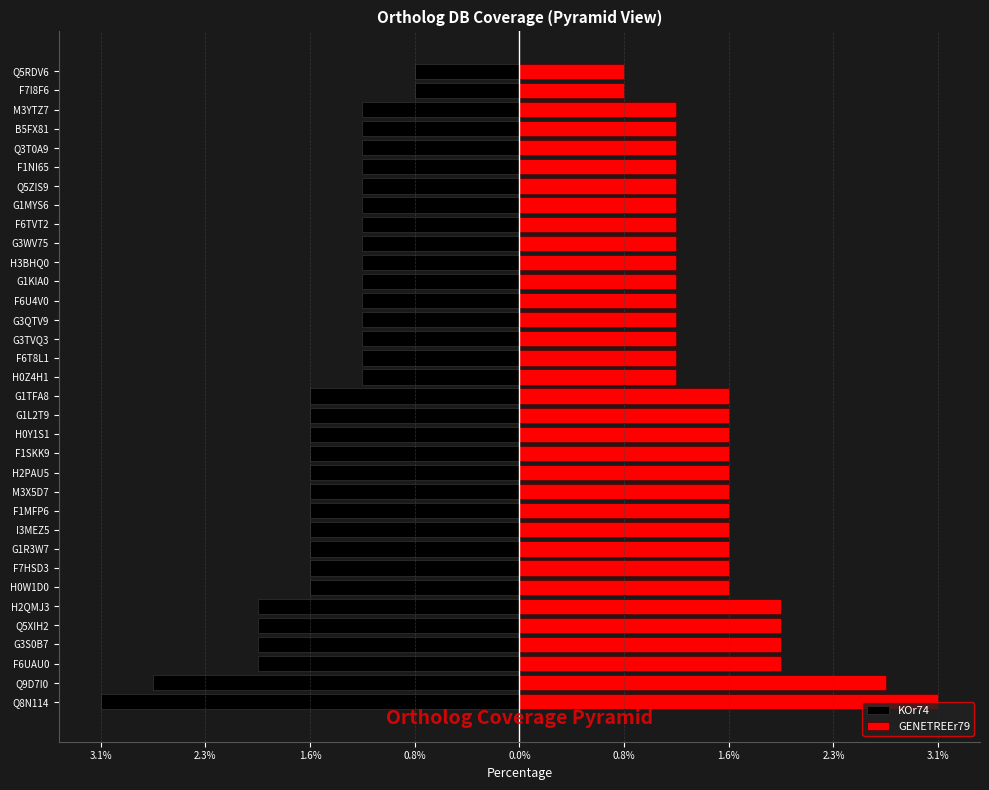

What are all the series names shown in the legend?

KOr74, GENETREEr79